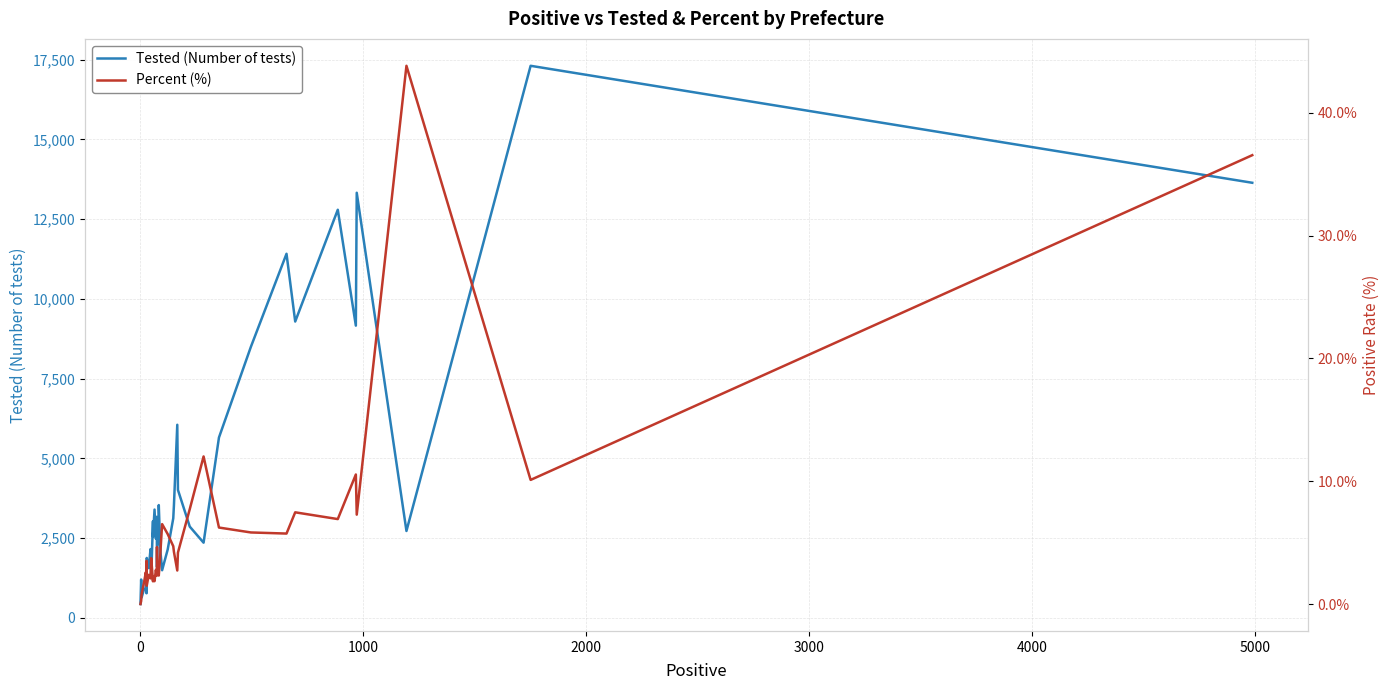

In Tested (Number of tests), how many points are lower than both neighbors (excluding endpoints)?

12